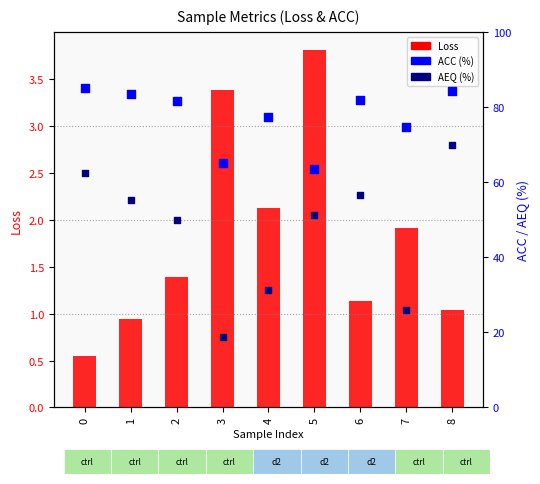

Which series contains the lowest Y value?

AEQ (%)